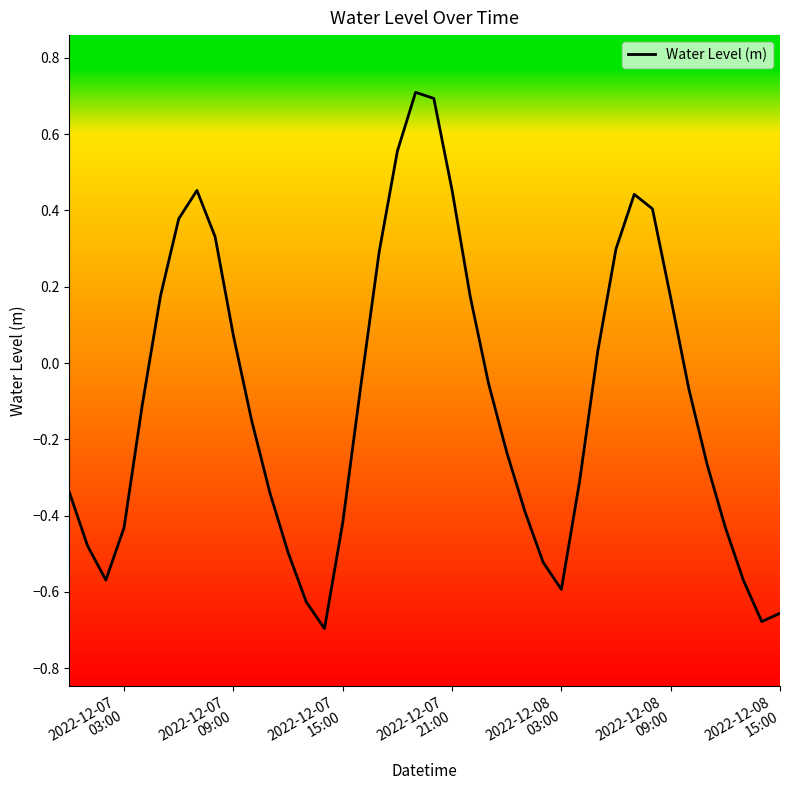

Does the chart have visible grid lines?

No